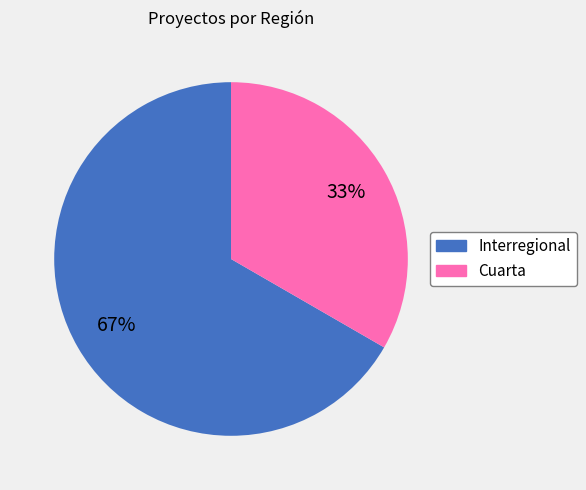

To the nearest percent, what is the average slice percentage?

50%